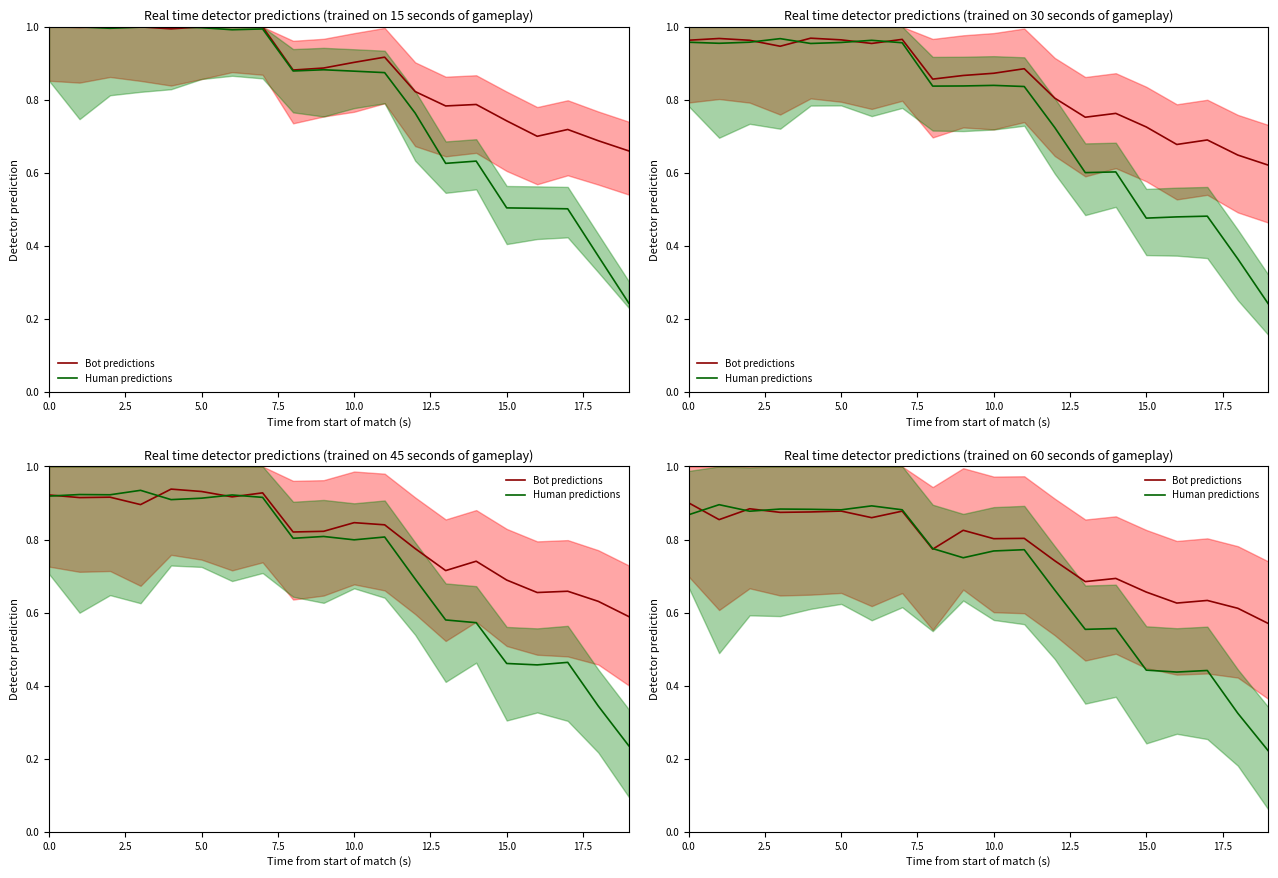

Which series has the largest total across all categories?

Bot predictions